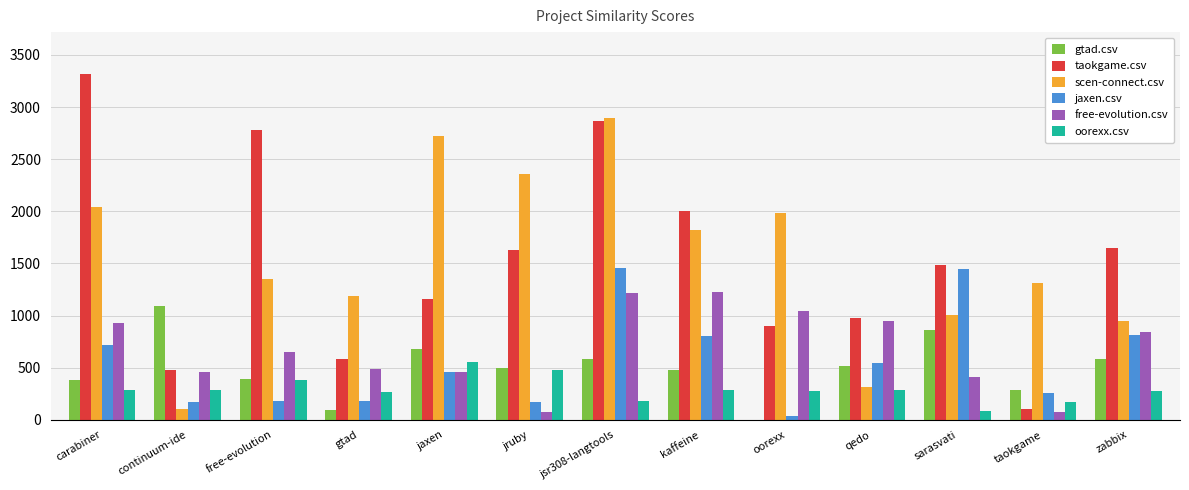

The scen-connect.csv series shows 1183.5 at gtad. True or false?

True